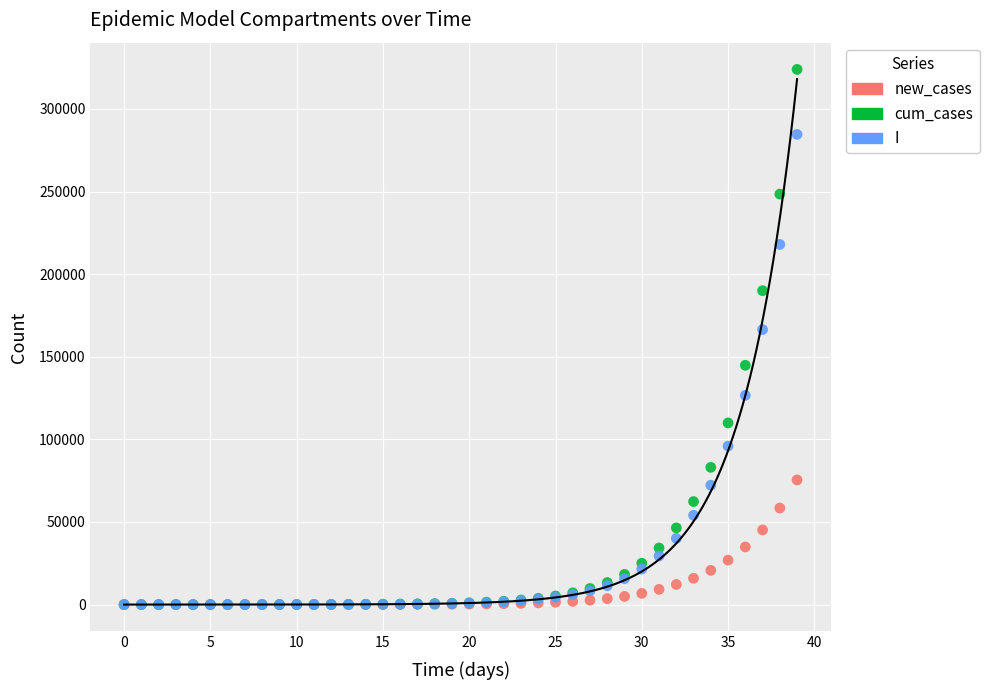

What are all the series names shown in the legend?

new_cases, cum_cases, I